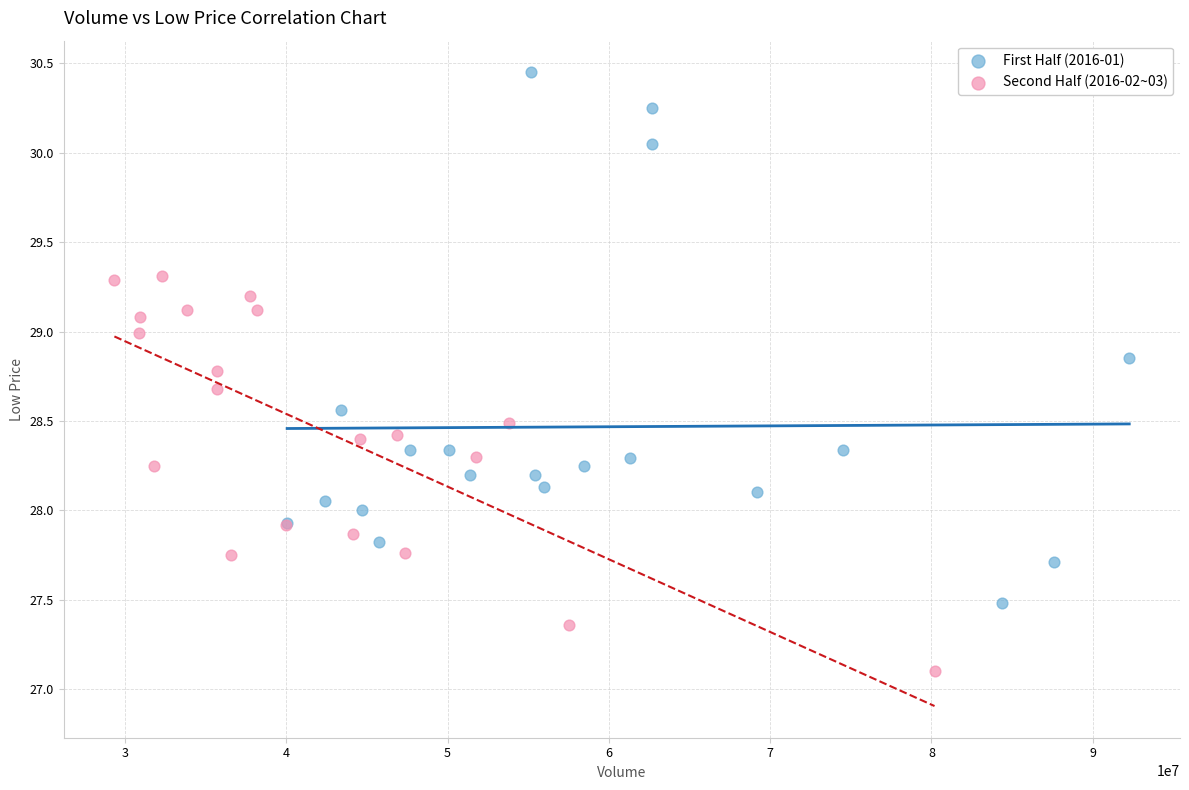

Which series has the widest spread of Y values?

First Half (2016-01)